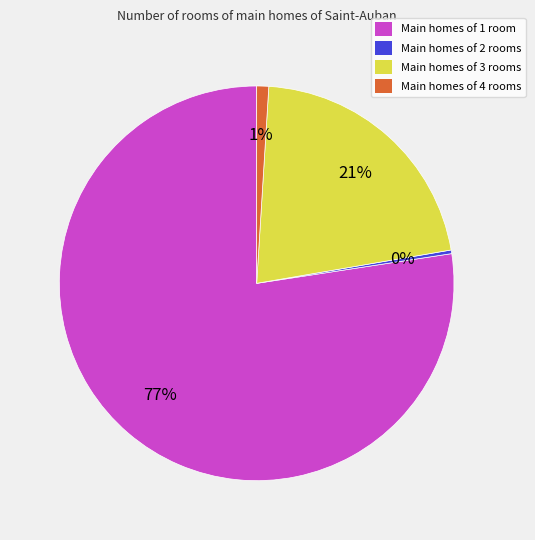

Which category accounts for the majority?

Main homes of 1 room